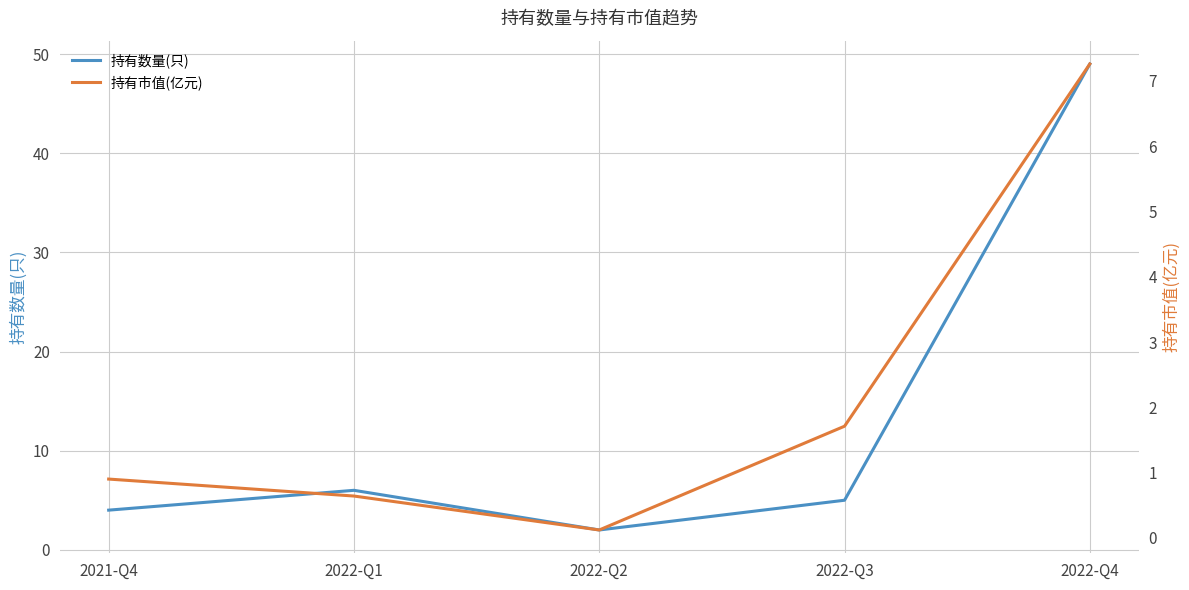

How many lines are shown in the chart?

2